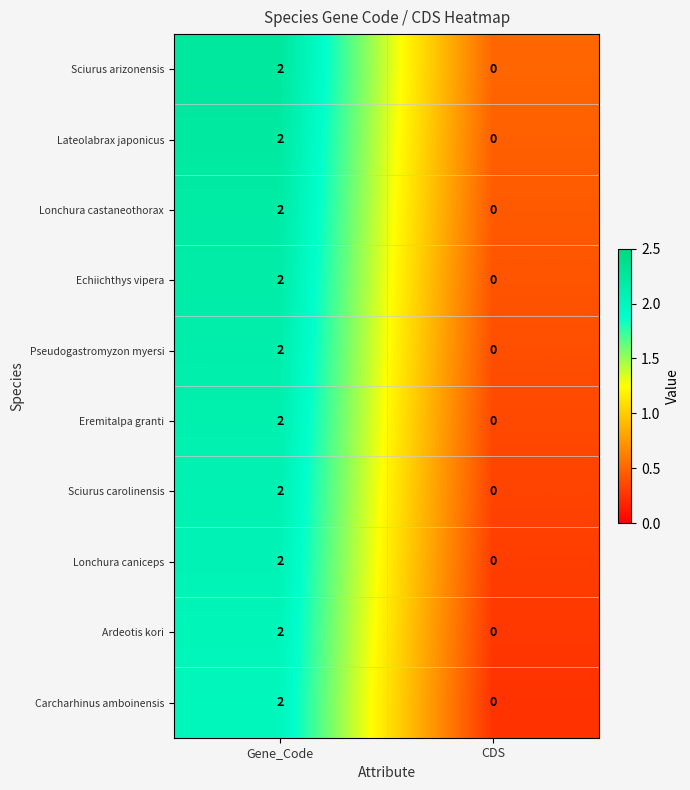

At which category is the sum across all series the highest?

Gene_Code